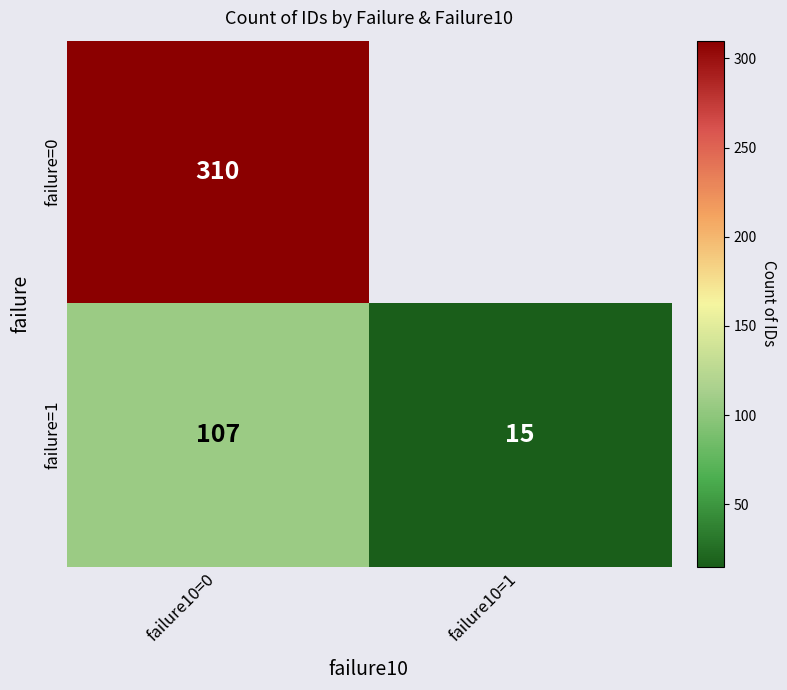

Rank the categories by failure=1 value from highest to lowest.

failure10=0, failure10=1